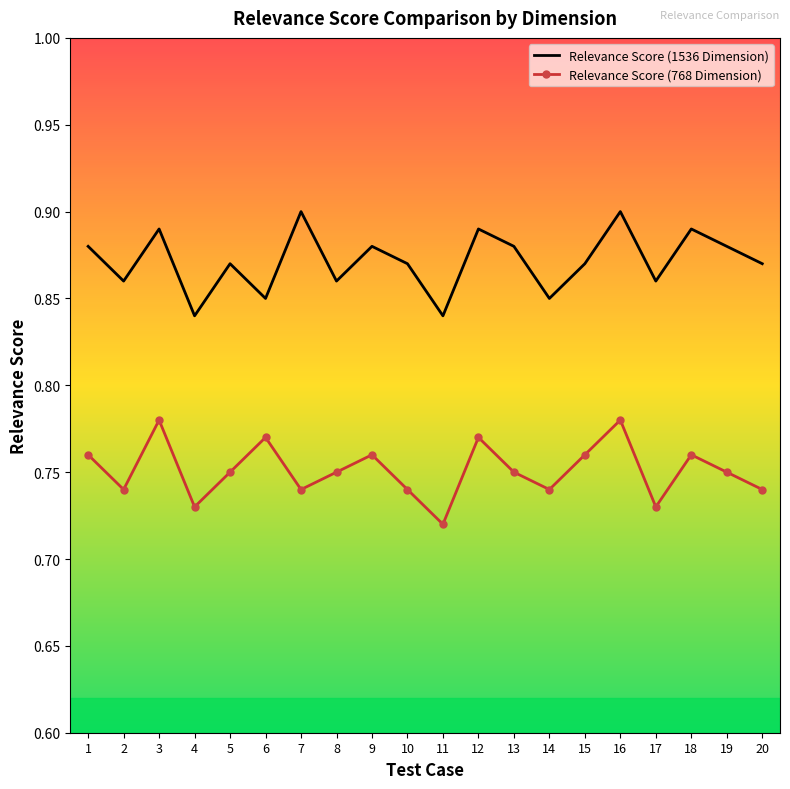

True or false: Relevance Score (768 Dimension) and Relevance Score (1536 Dimension) cross at least once.

False